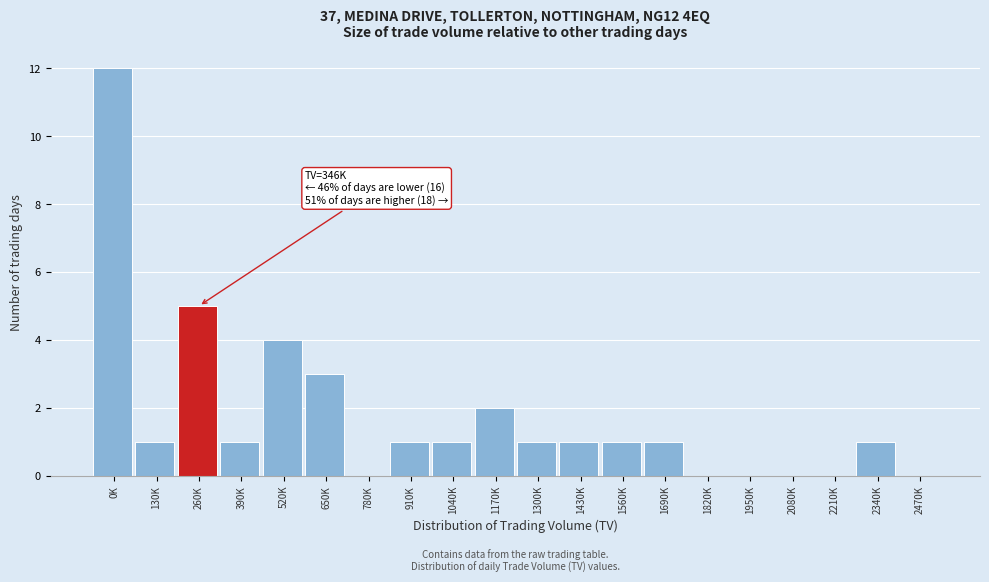

Reading right to left, extract all data points from this chart.

2470K=0	2340K=1	2210K=0	2080K=0	1950K=0	1820K=0	1690K=1	1560K=1	1430K=1	1300K=1	1170K=2	1040K=1	910K=1	780K=0	650K=3	520K=4	390K=1	260K=5	130K=1	0K=12